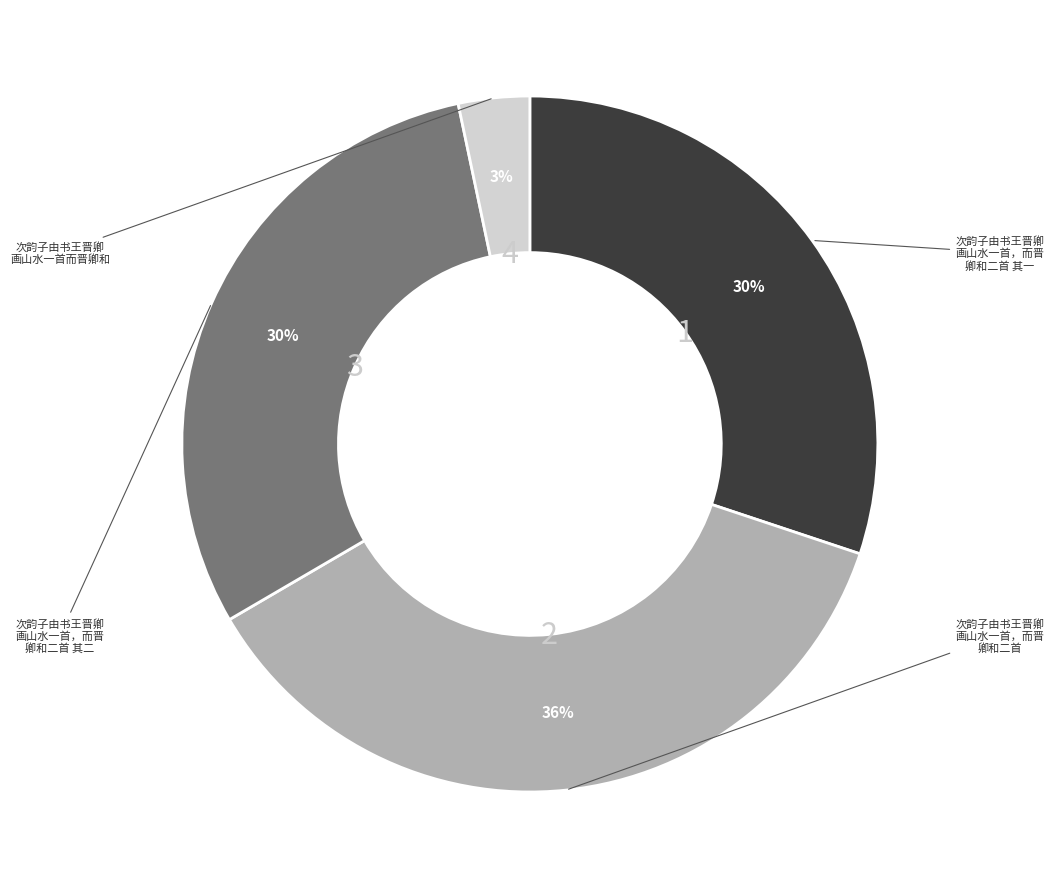

Is there a majority slice in this chart?

No